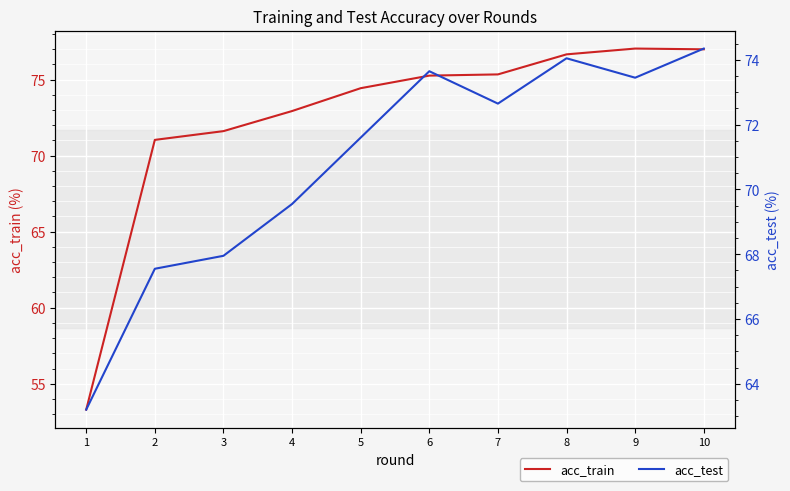

Which series has the largest total across all categories?

acc_train